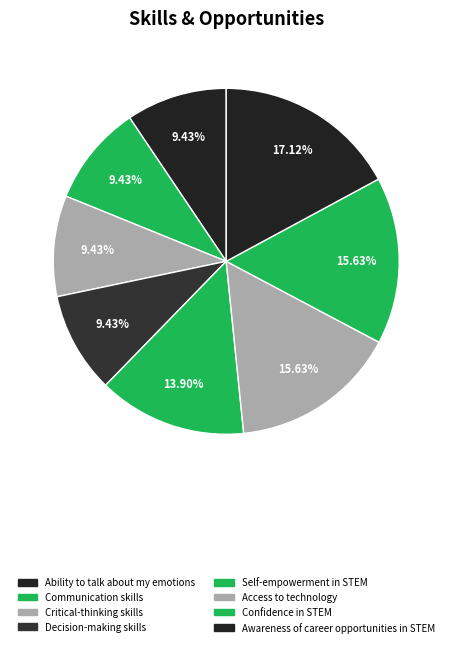

Which category has the smallest portion of the pie?

Ability to talk about my emotions